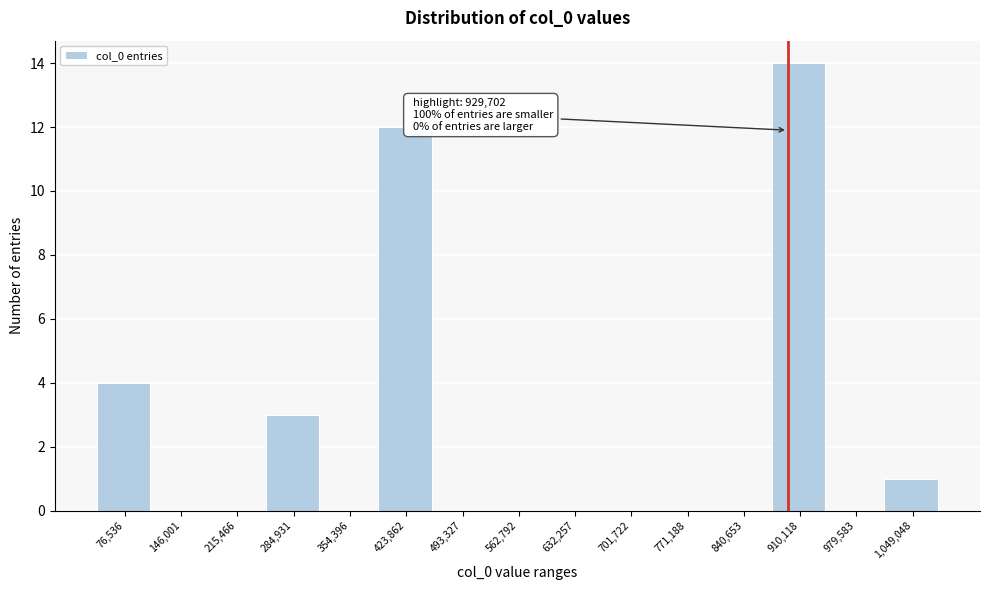

Reading left to right, list all the values displayed in this chart.

76,536=4	146,001=0	215,466=0	284,931=3	354,396=0	423,862=12	493,327=0	562,792=0	632,257=0	701,722=0	771,188=0	840,653=0	910,118=14	979,583=0	1,049,048=1